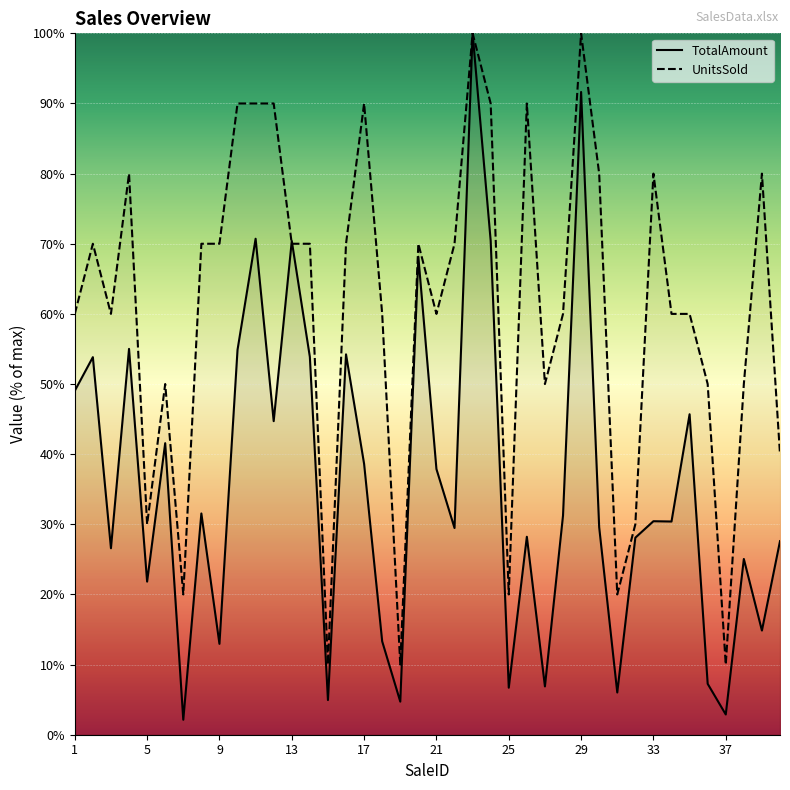

What is the sum of the TotalAmount values at 25 and 13?

77.1